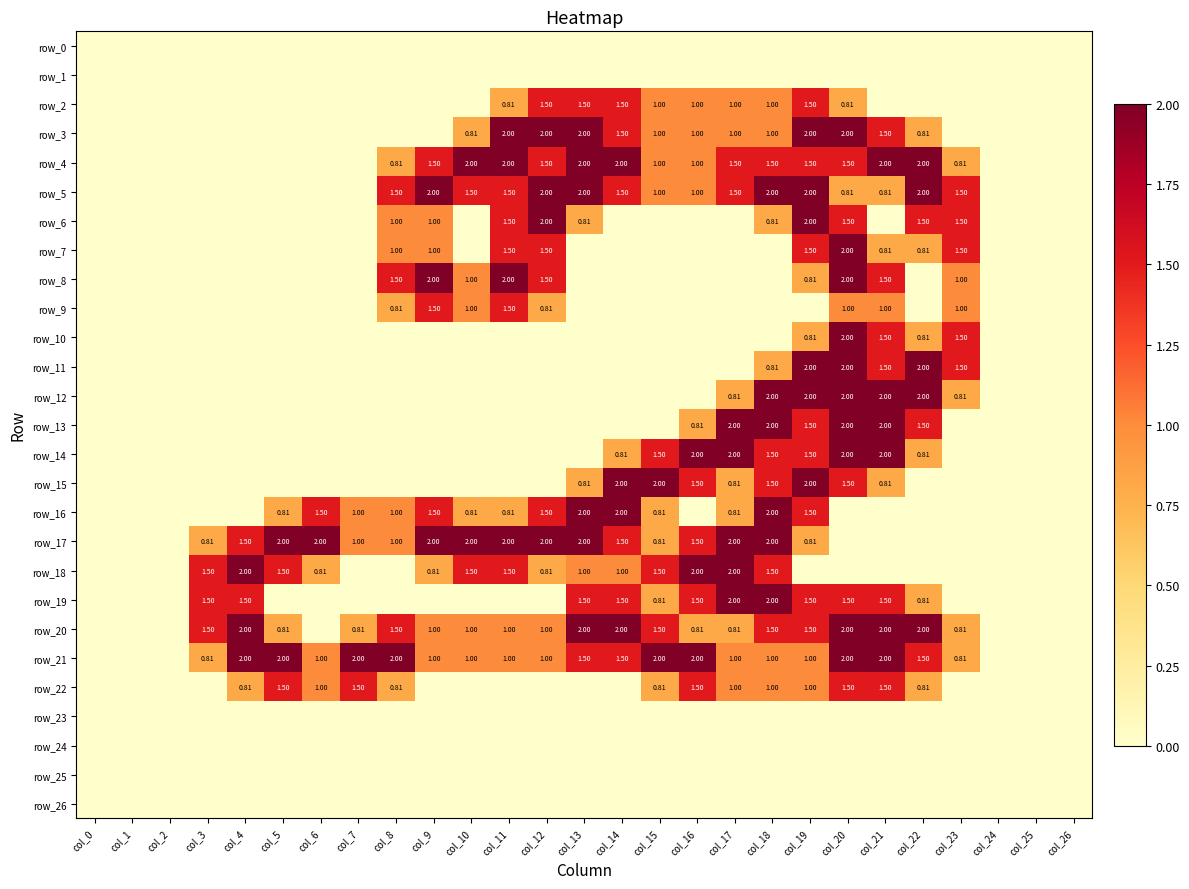

Rank the series at col_25 from highest to lowest value.

row_0, row_1, row_2, row_3, row_4, row_5, row_6, row_7, row_8, row_9, row_10, row_11, row_12, row_13, row_14, row_15, row_16, row_17, row_18, row_19, row_20, row_21, row_22, row_23, row_24, row_25, row_26